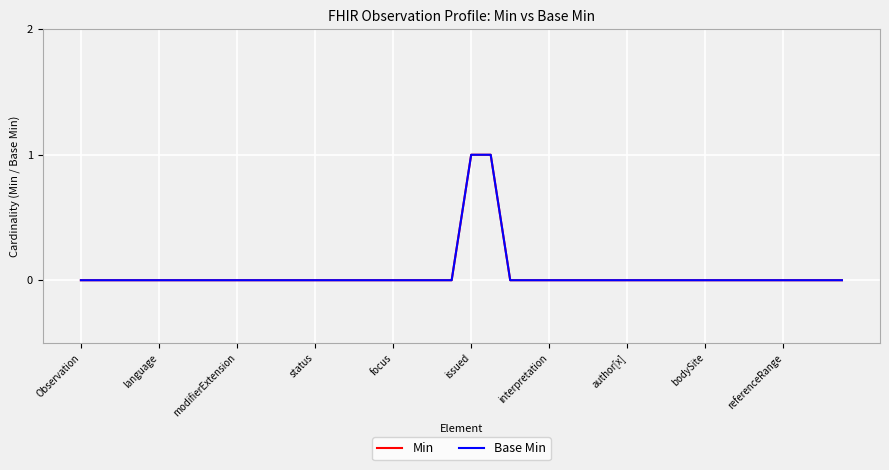

Does the chart have visible grid lines?

Yes